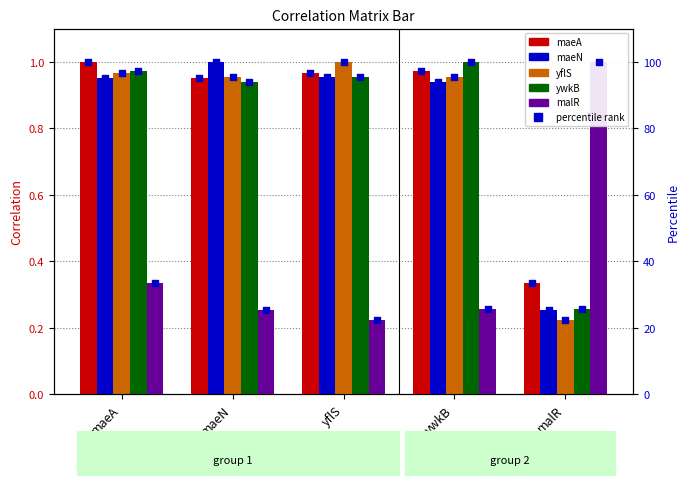

Which series contains the lowest Y value?

yflS